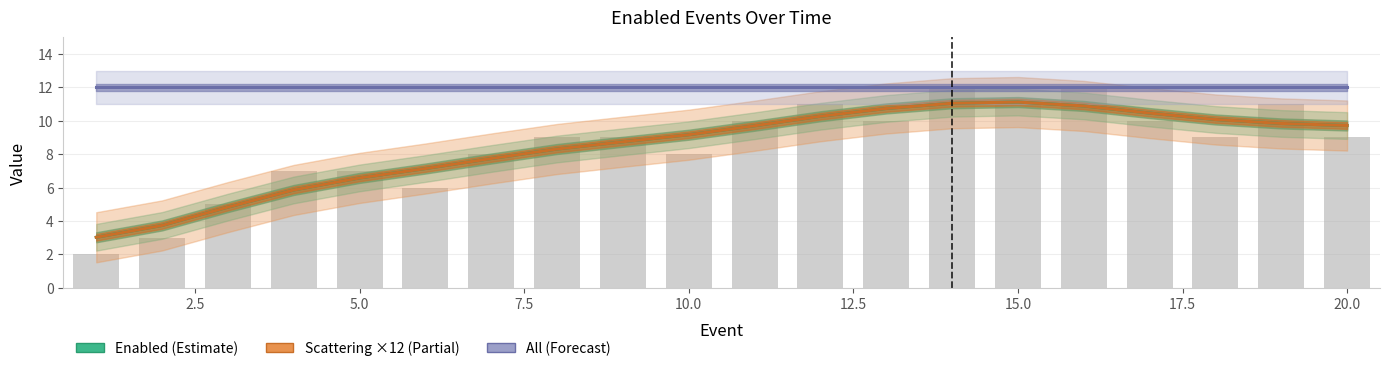

What is the value of the All bar at the 1st from the left?

12.0